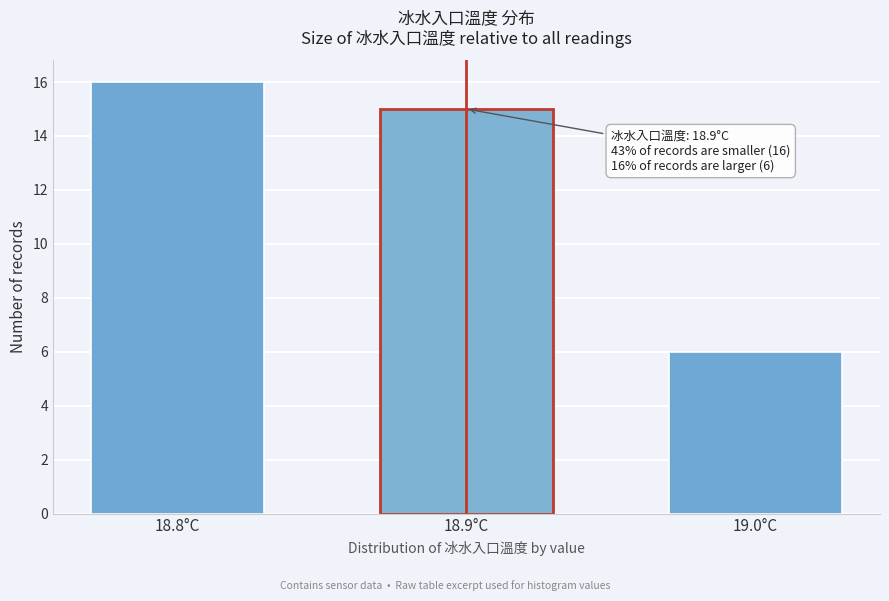

Reading left to right, extract all data points from this chart.

16	15	6